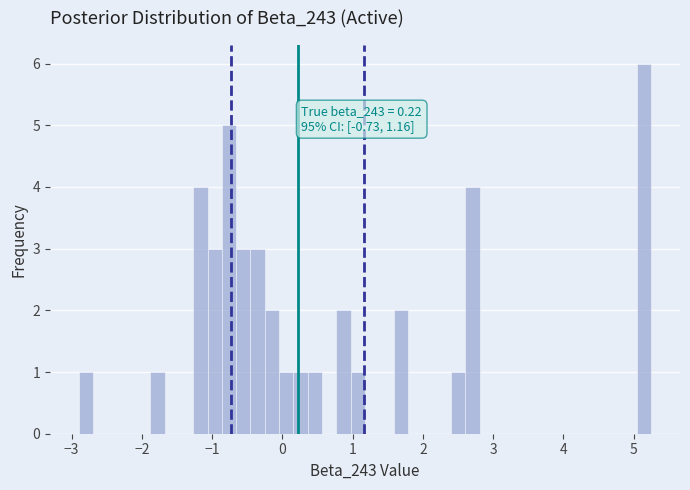

Read against the x-axis, roughly where is the centre of the tallest bar?

5.2